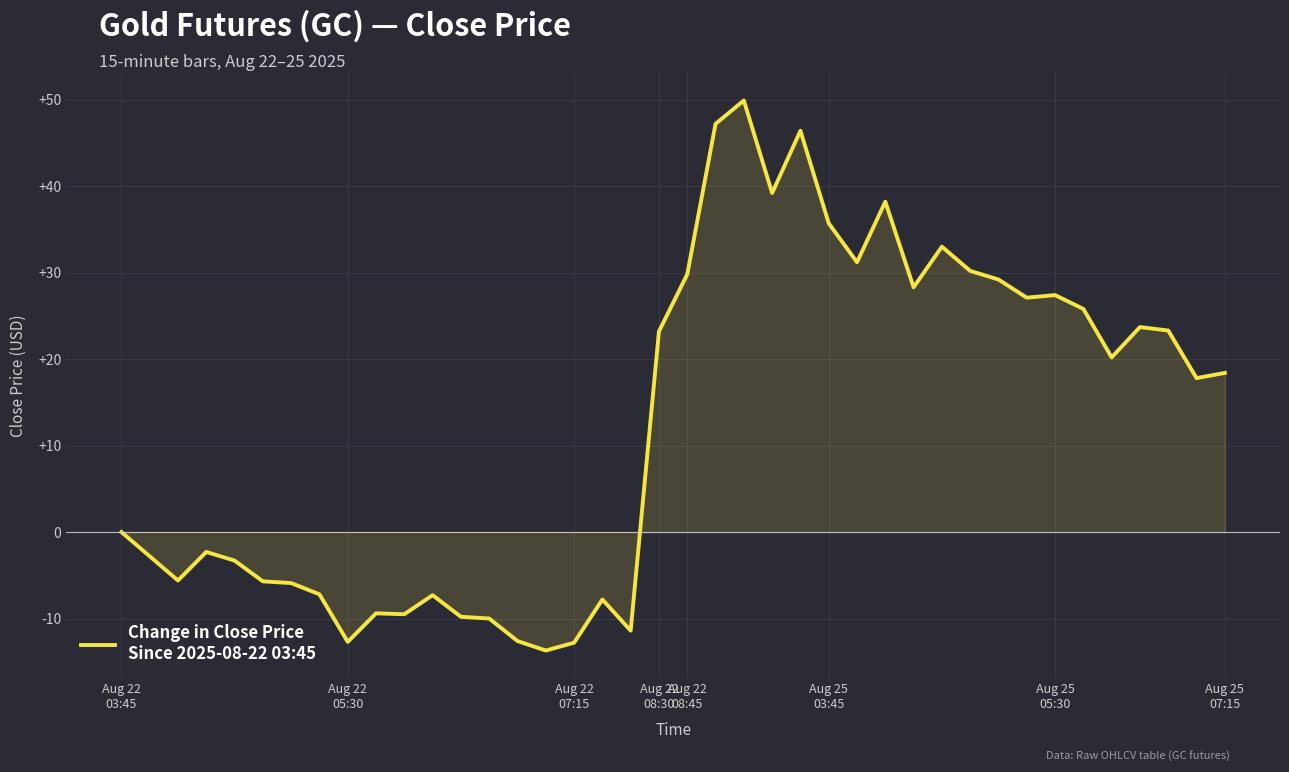

What is the greatest value displayed?

49.9